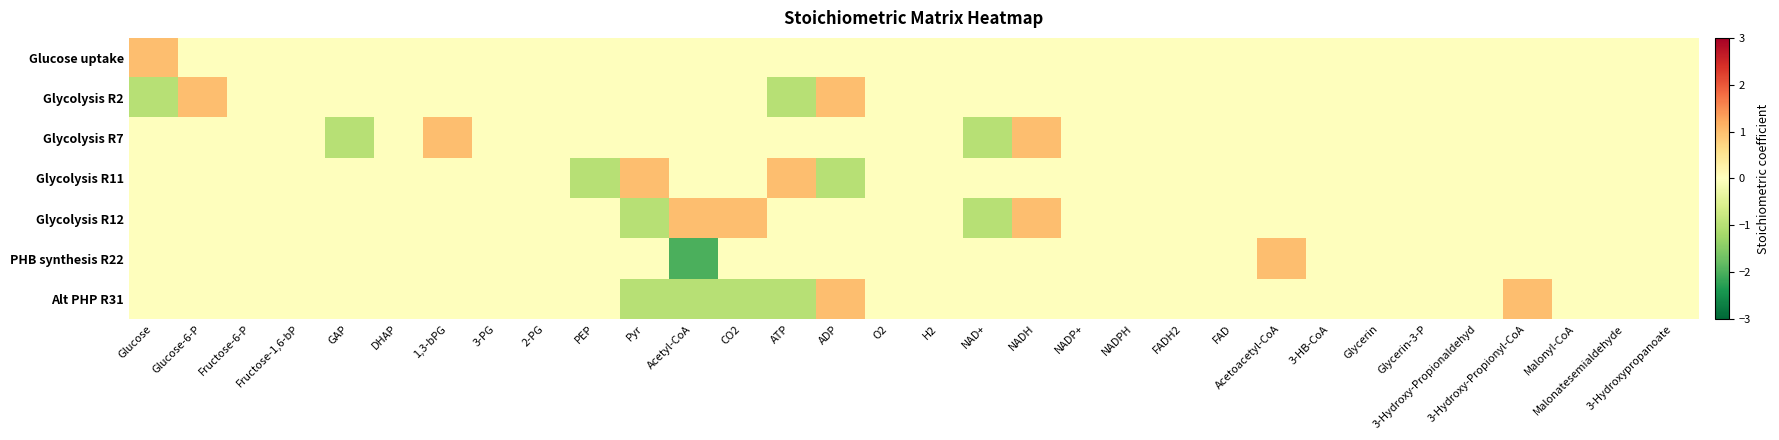

Which series has the largest range (max minus min)?

PHB synthesis R22